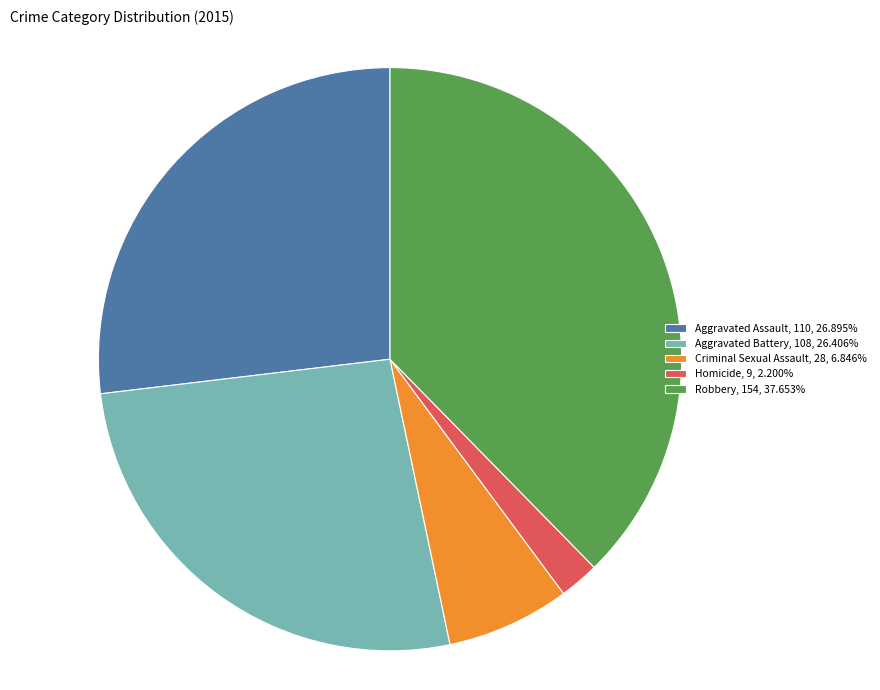

Is Aggravated Battery, 108, 26.406% the majority of the pie?

No